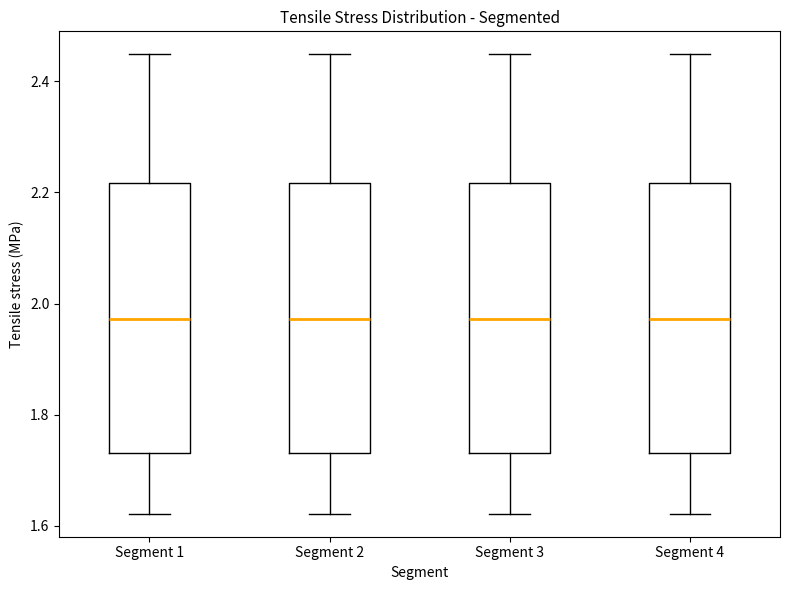

Where is the lower edge of the box for Segment 3 on the y-axis? The values are not printed on the chart, so give them approximately, as read against the axis.

1.74